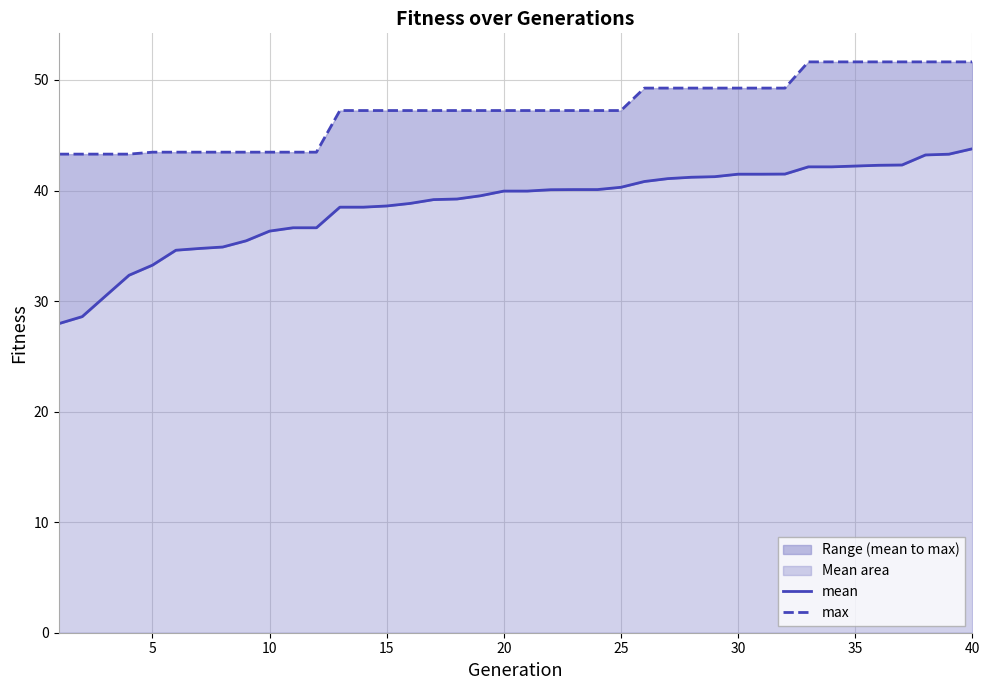

True or false: max has a value of 26.4 at 23.

False